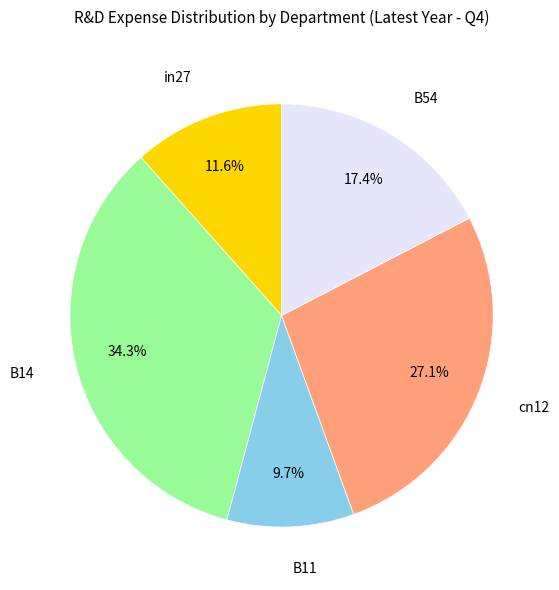

True or false: cn12 accounts for 22% of the total.

False